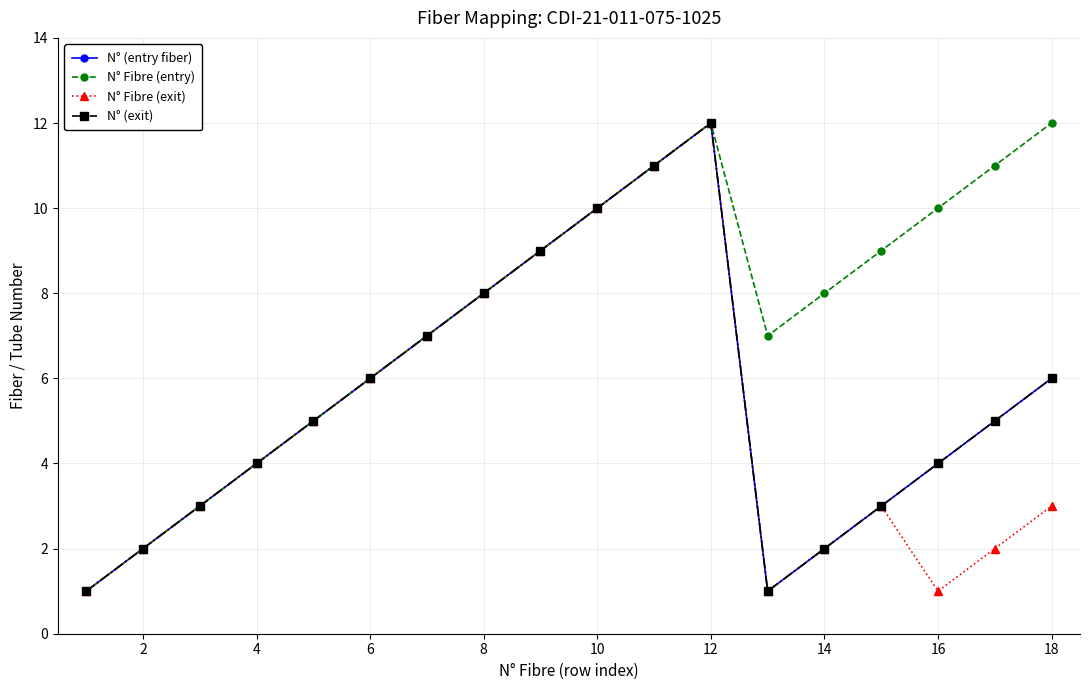

Is this an area chart (filled region under the line)?

No